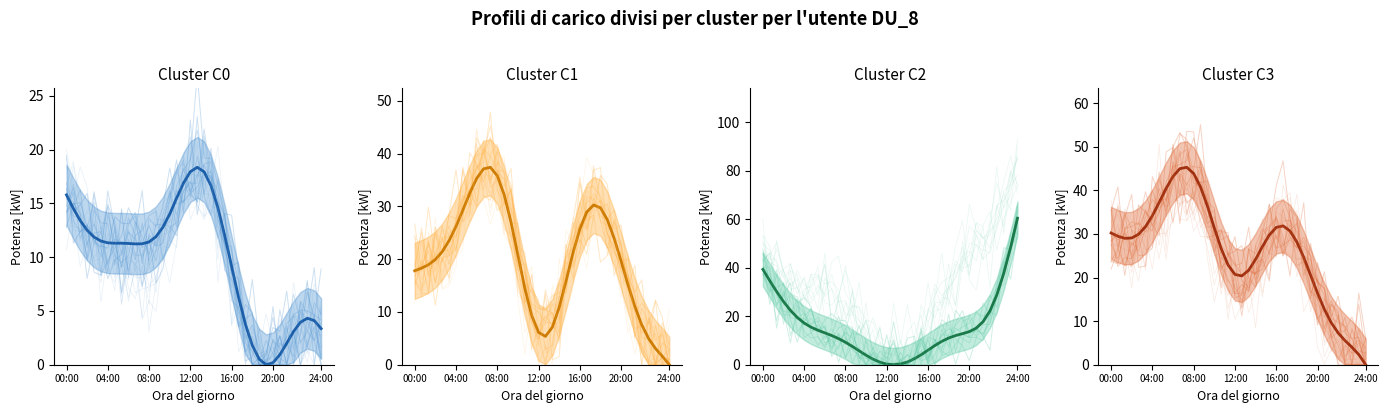

Reading left to right, list all the values displayed in this chart.

Cluster C0 mean: 15.8	14.5	13.4	12.5	11.9	11.5	11.3	11.3	11.3	11.3	11.2	11.2	11.4	11.9	12.8	14.0	15.5	16.9	18.0	18.4	17.9	16.6	14.6	12.0	9.1	6.3	3.8	1.8	0.5	0.0	0.2	0.9	2.0	3.1	4.0	4.3	4.1	3.4
Cluster C1 mean: 17.8	18.3	19.0	19.9	21.4	23.5	26.2	29.3	32.5	35.3	37.1	37.4	35.8	32.2	27.0	20.8	14.5	9.4	6.1	5.4	7.1	10.9	15.9	21.2	25.7	28.9	30.3	29.7	27.5	23.9	19.6	15.1	11.0	7.6	4.9	3.1	1.6	0.0
Cluster C2 mean: 39.3	34.6	30.1	26.0	22.4	19.5	17.2	15.5	14.2	13.1	12.0	10.8	9.3	7.5	5.7	3.9	2.3	1.1	0.3	0.0	0.3	1.1	2.4	4.1	6.0	7.9	9.6	11.0	12.0	12.8	13.6	15.1	17.7	22.2	28.8	37.6	48.4	60.4
Cluster C3 mean: 30.2	29.5	29.0	29.1	29.9	31.7	34.2	37.2	40.4	43.2	45.0	45.3	43.9	40.8	36.4	31.4	26.6	22.9	20.7	20.4	21.7	24.2	27.1	29.8	31.5	31.9	30.7	28.2	24.6	20.5	16.4	12.7	9.6	7.3	5.5	4.0	2.3	0.0